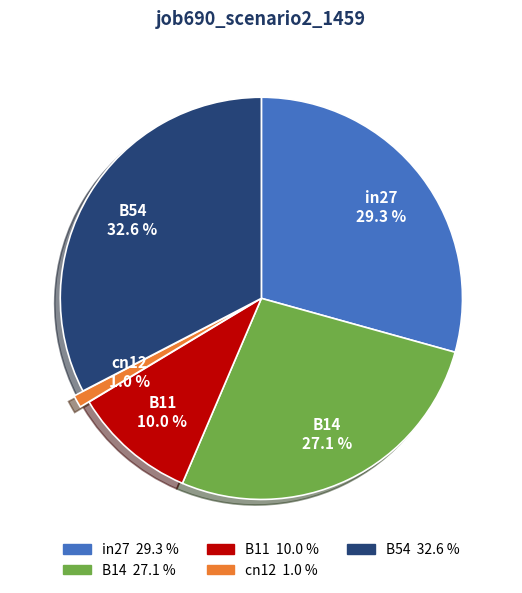

The B54 slice represents 26% of the pie. True or false?

False